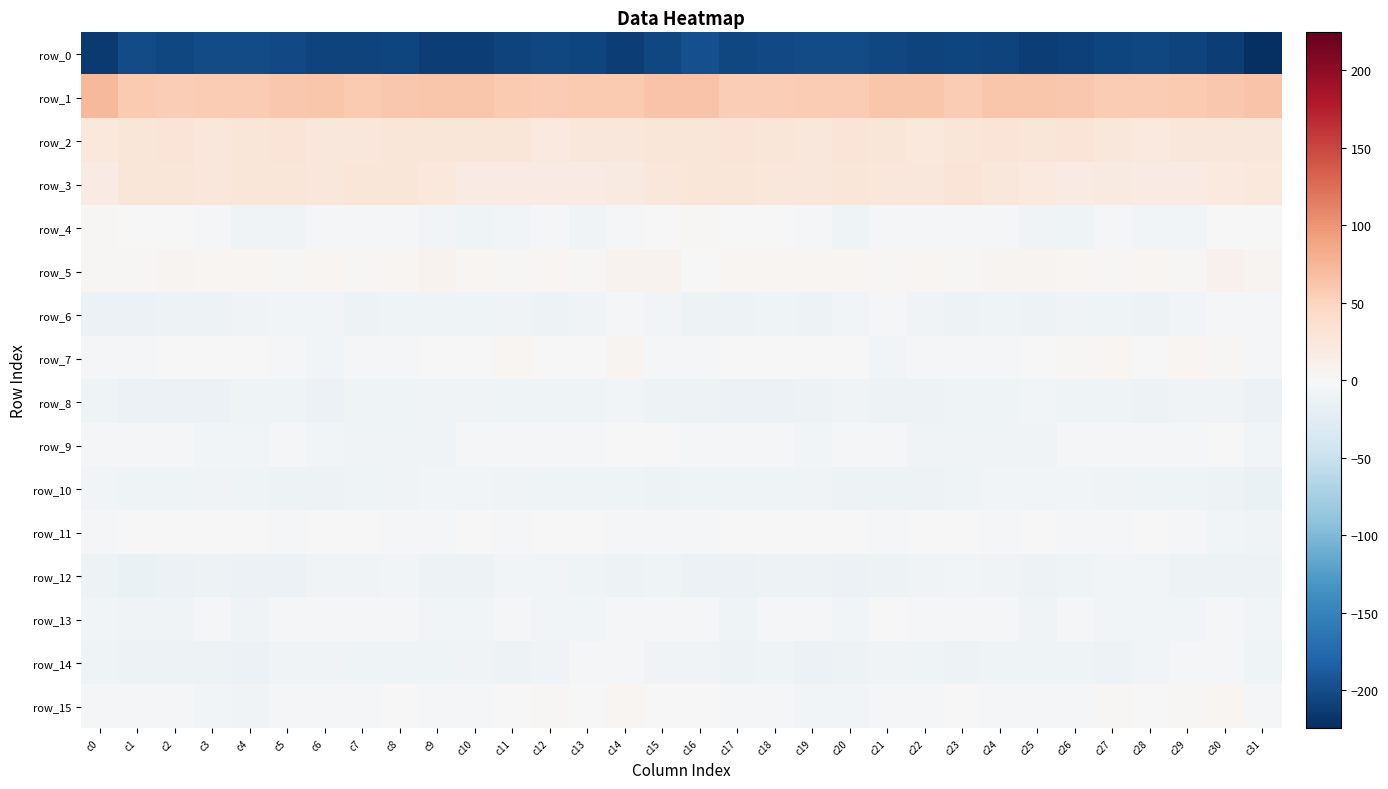

At c27, list the series in order from smallest to largest.

row_0, row_14, row_6, row_8, row_10, row_12, row_13, row_4, row_11, row_9, row_15, row_5, row_7, row_3, row_2, row_1